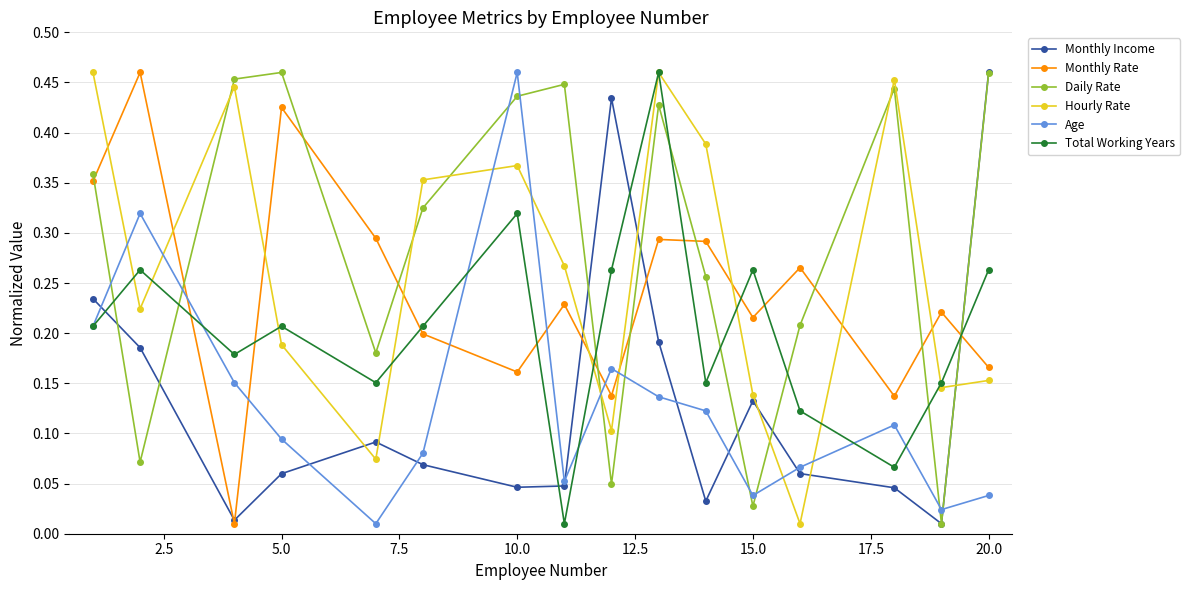

At how many categories does at least one series exceed 0?

16